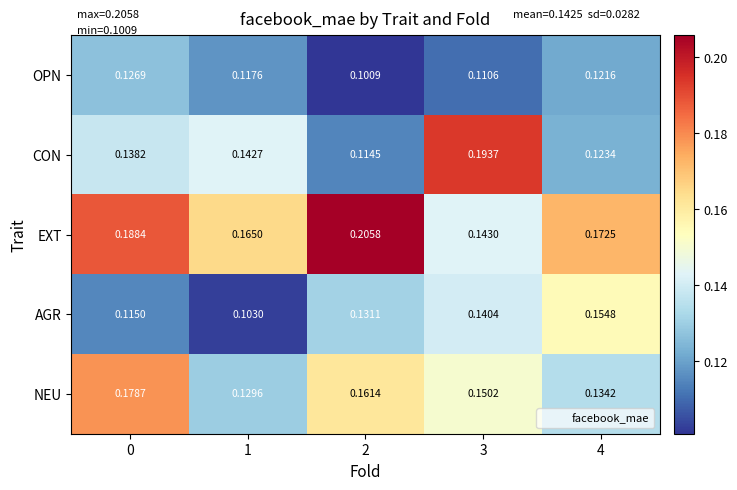

Which series has the largest total across all categories?

EXT